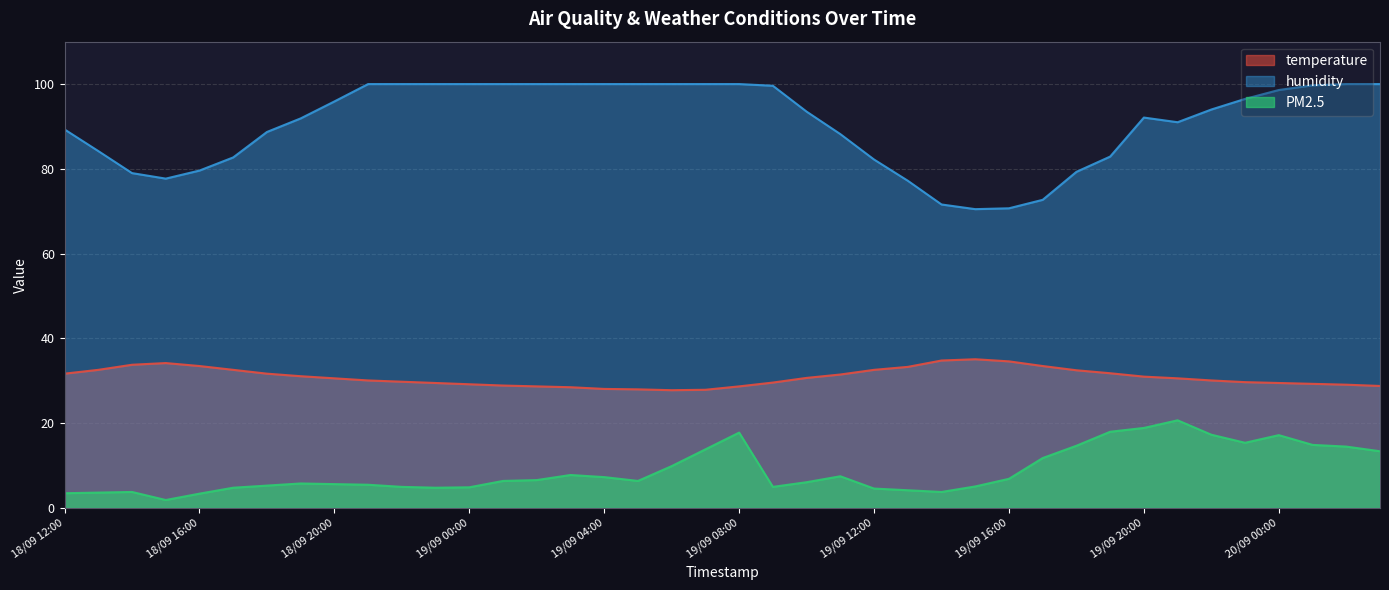

Where is the first local minimum for PM2.5?

18/09 15:00